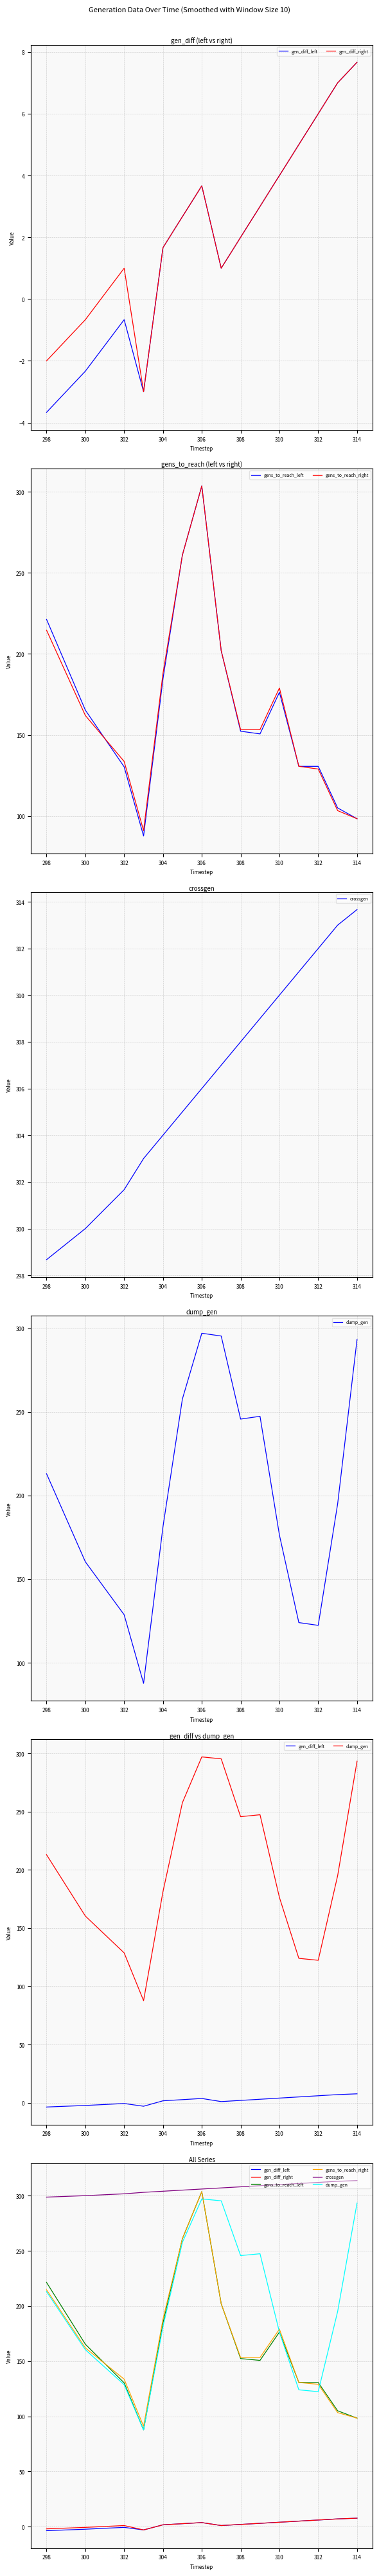

Reading left to right, list all the values displayed in this chart.

gen_diff_left: -3.7	-2.3	-0.7	-3.0	1.7	2.7	3.7	1.0	2.0	3.0	4.0	5.0	6.0	7.0	7.7
gen_diff_right: -2.0	-0.7	1.0	-3.0	1.7	2.7	3.7	1.0	2.0	3.0	4.0	5.0	6.0	7.0	7.7
gens_to_reach_left: 221.3	165.3	130.3	87.7	184.7	261.0	303.7	202.0	152.3	150.7	176.3	130.7	130.7	105.0	98.3
gens_to_reach_right: 214.7	162.0	133.7	91.0	188.0	261.0	303.7	202.0	153.3	153.3	179.0	130.7	129.0	103.3	98.3
crossgen: 298.7	300.0	301.7	303.0	304.0	305.0	306.0	307.0	308.0	309.0	310.0	311.0	312.0	313.0	313.7
dump_gen: 213.0	160.3	128.7	87.7	181.3	257.7	297.0	295.3	245.7	247.3	176.3	124.0	122.3	195.0	293.3